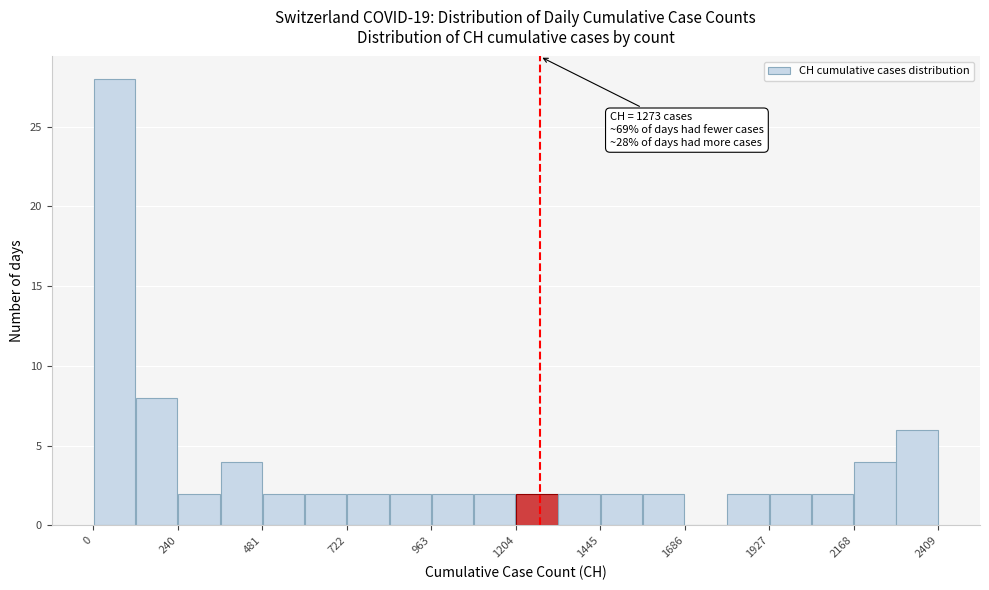

Around what value on the x-axis is the tallest bar? Give the approximate position of its centre, as read against the axis.

50